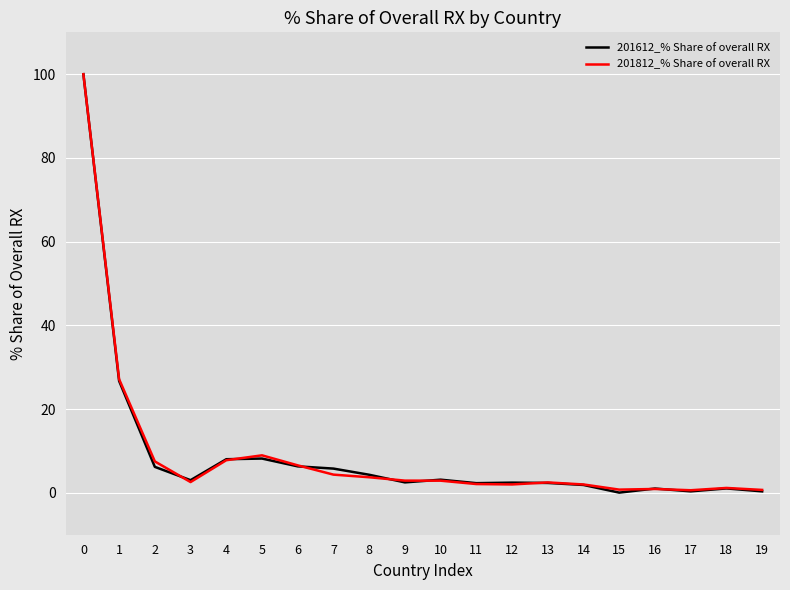

Is it true that 201812_% Share of overall RX equals 7.8 at 4?

True